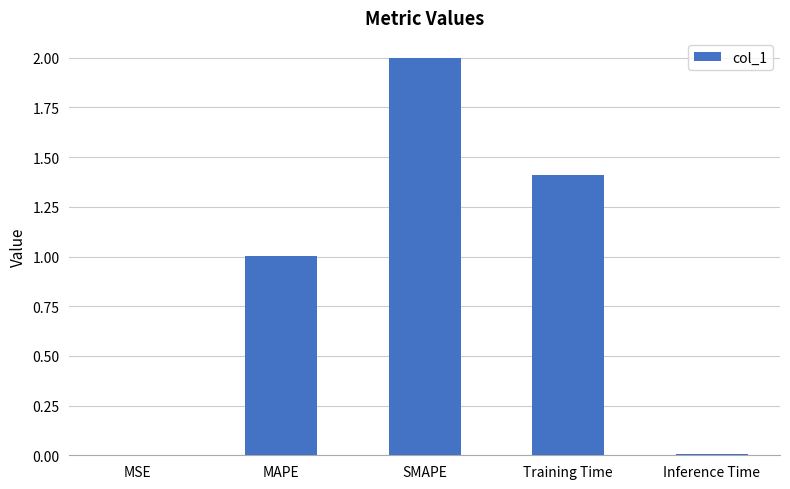

Between MSE and SMAPE, which is larger?

SMAPE